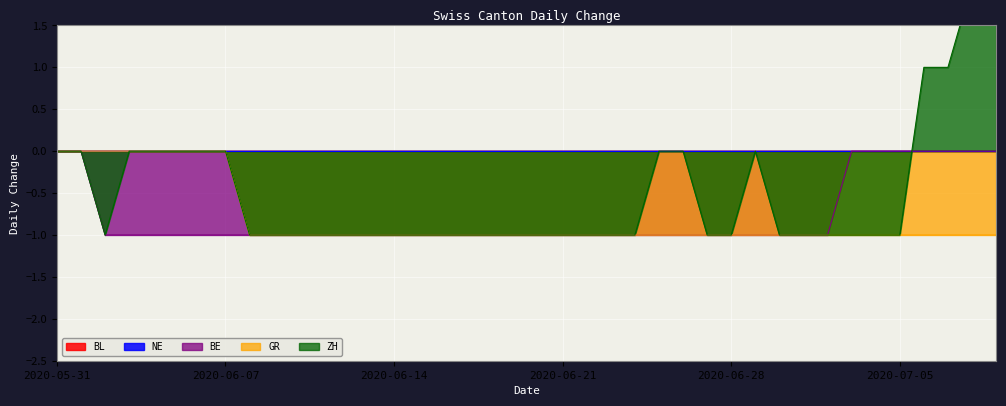

Reading right to left, what are all the values shown in this chart?

BE: 2020-07-09=0	2020-07-08=0	2020-07-07=0	2020-07-06=0	2020-07-05=0	2020-07-04=0	2020-07-03=0	2020-07-02=-1	2020-07-01=-1	2020-06-30=-1	2020-06-29=-1	2020-06-28=-1	2020-06-27=-1	2020-06-26=-1	2020-06-25=-1	2020-06-24=-1	2020-06-23=-1	2020-06-22=-1	2020-06-21=-1	2020-06-20=-1	2020-06-19=-1	2020-06-18=-1	2020-06-17=-1	2020-06-16=-1	2020-06-15=-1	2020-06-14=-1	2020-06-13=-1	2020-06-12=-1	2020-06-11=-1	2020-06-10=-1	2020-06-09=-1	2020-06-08=-1	2020-06-07=-1	2020-06-06=-1	2020-06-05=-1	2020-06-04=-1	2020-06-03=-1	2020-06-02=-1	2020-06-01=0	2020-05-31=0
GR: 2020-07-09=-1	2020-07-08=-1	2020-07-07=-1	2020-07-06=-1	2020-07-05=-1	2020-07-04=-1	2020-07-03=-1	2020-07-02=-1	2020-07-01=-1	2020-06-30=-1	2020-06-29=-1	2020-06-28=-1	2020-06-27=-1	2020-06-26=-1	2020-06-25=-1	2020-06-24=-1	2020-06-23=-1	2020-06-22=-1	2020-06-21=-1	2020-06-20=-1	2020-06-19=-1	2020-06-18=-1	2020-06-17=-1	2020-06-16=-1	2020-06-15=-1	2020-06-14=-1	2020-06-13=-1	2020-06-12=-1	2020-06-11=-1	2020-06-10=-1	2020-06-09=-1	2020-06-08=-1	2020-06-07=0	2020-06-06=0	2020-06-05=0	2020-06-04=0	2020-06-03=0	2020-06-02=0	2020-06-01=0	2020-05-31=0
ZH: 2020-07-09=2	2020-07-08=2	2020-07-07=1	2020-07-06=1	2020-07-05=-1	2020-07-04=-1	2020-07-03=-1	2020-07-02=-1	2020-07-01=-1	2020-06-30=-1	2020-06-29=0	2020-06-28=-1	2020-06-27=-1	2020-06-26=0	2020-06-25=0	2020-06-24=-1	2020-06-23=-1	2020-06-22=-1	2020-06-21=-1	2020-06-20=-1	2020-06-19=-1	2020-06-18=-1	2020-06-17=-1	2020-06-16=-1	2020-06-15=-1	2020-06-14=-1	2020-06-13=-1	2020-06-12=-1	2020-06-11=-1	2020-06-10=-1	2020-06-09=-1	2020-06-08=-1	2020-06-07=0	2020-06-06=0	2020-06-05=0	2020-06-04=0	2020-06-03=0	2020-06-02=-1	2020-06-01=0	2020-05-31=0